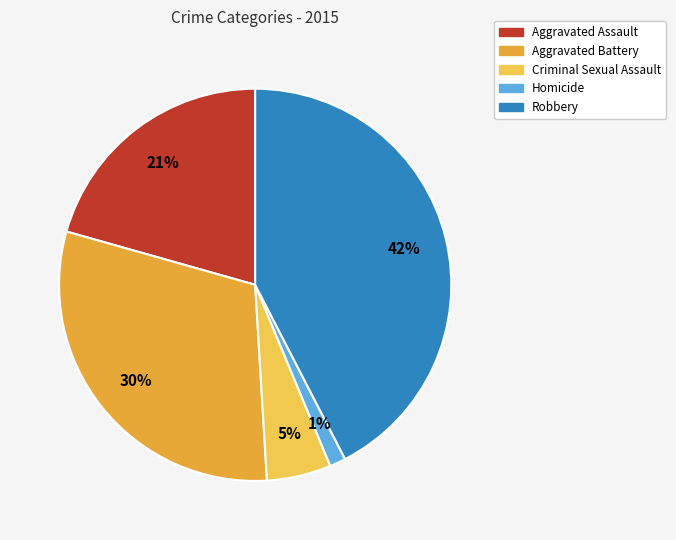

Rank the categories by value from highest to lowest.

Robbery, Aggravated Battery, Aggravated Assault, Criminal Sexual Assault, Homicide